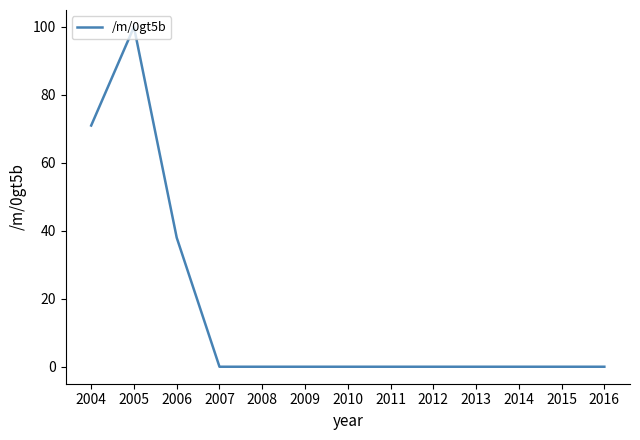

What is the difference between the second highest and second lowest values?

71